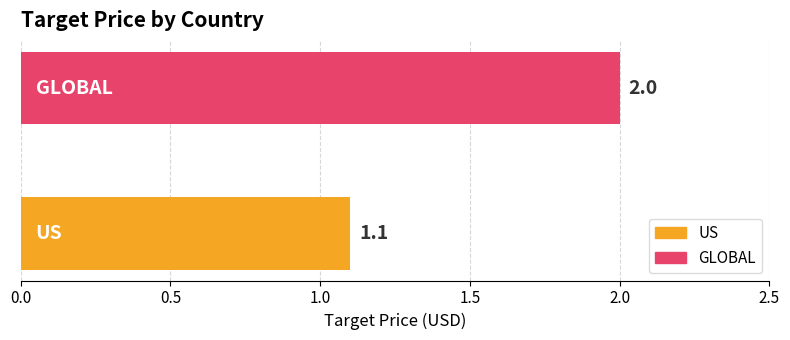

How many series are shown in this chart?

2